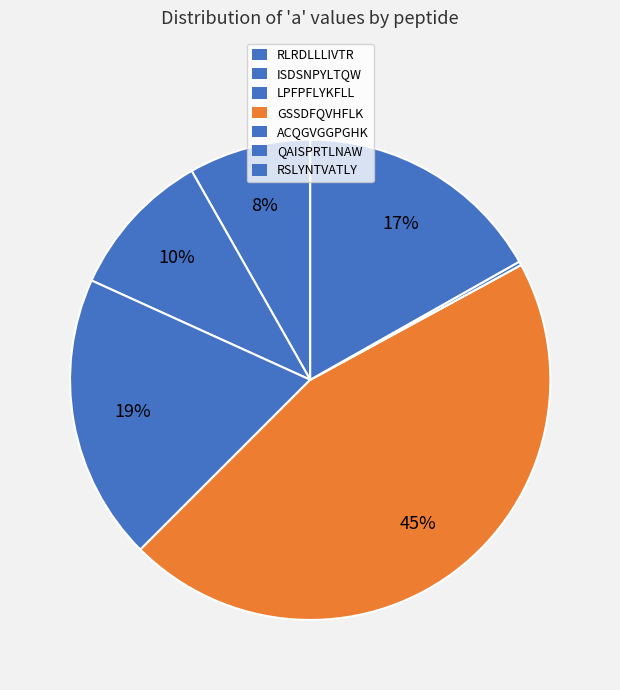

Does any single category account for the majority?

No